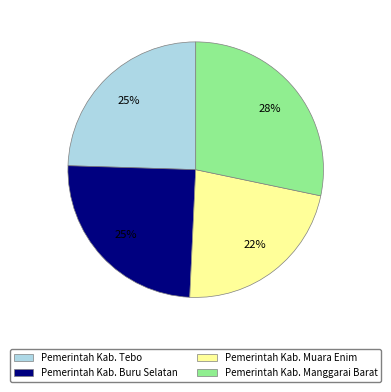

Is the sum of Pemerintah Kab. Manggarai Barat and Pemerintah Kab. Tebo greater than half?

Yes